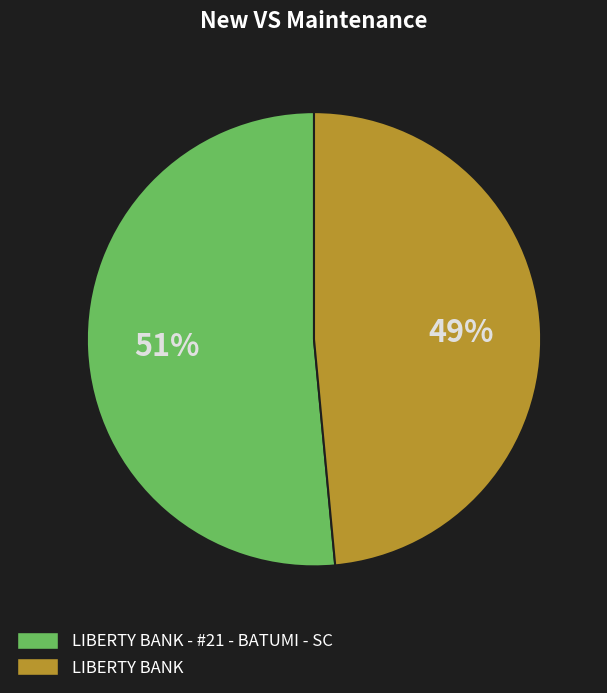

Is there a majority slice in this chart?

Yes